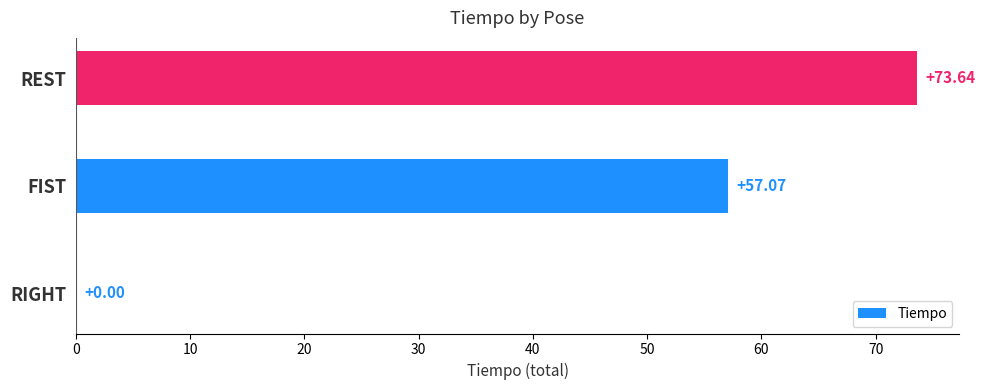

Does the chart contain stacked bars?

No